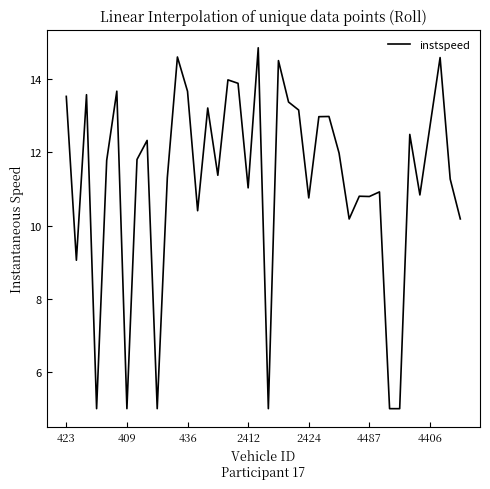

What is the maximum value shown in the chart?

14.9